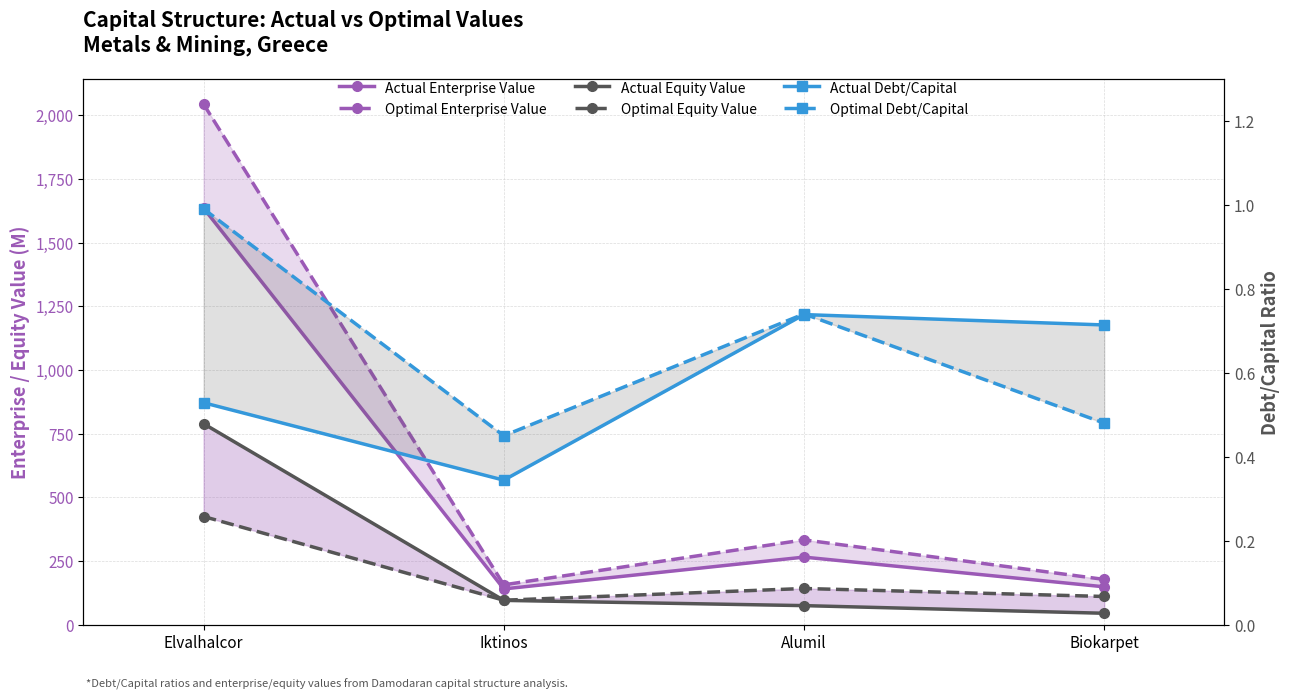

Which series has the largest range (max minus min)?

Optimal Enterprise Value